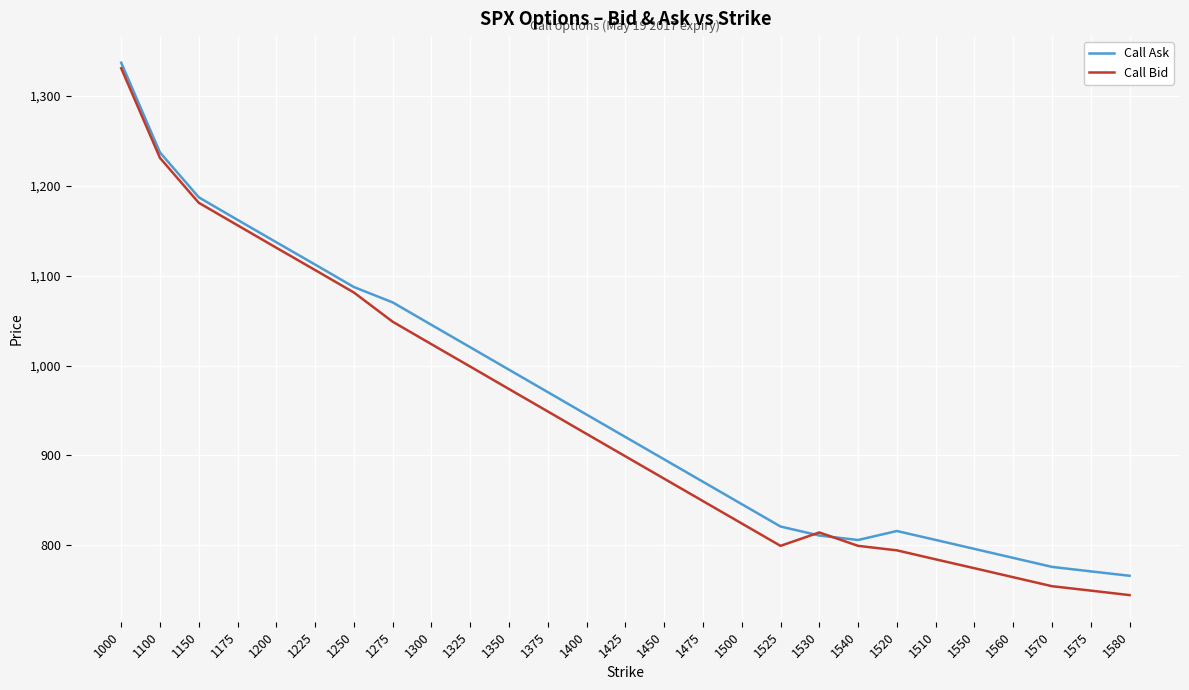

Does the chart have visible grid lines?

Yes